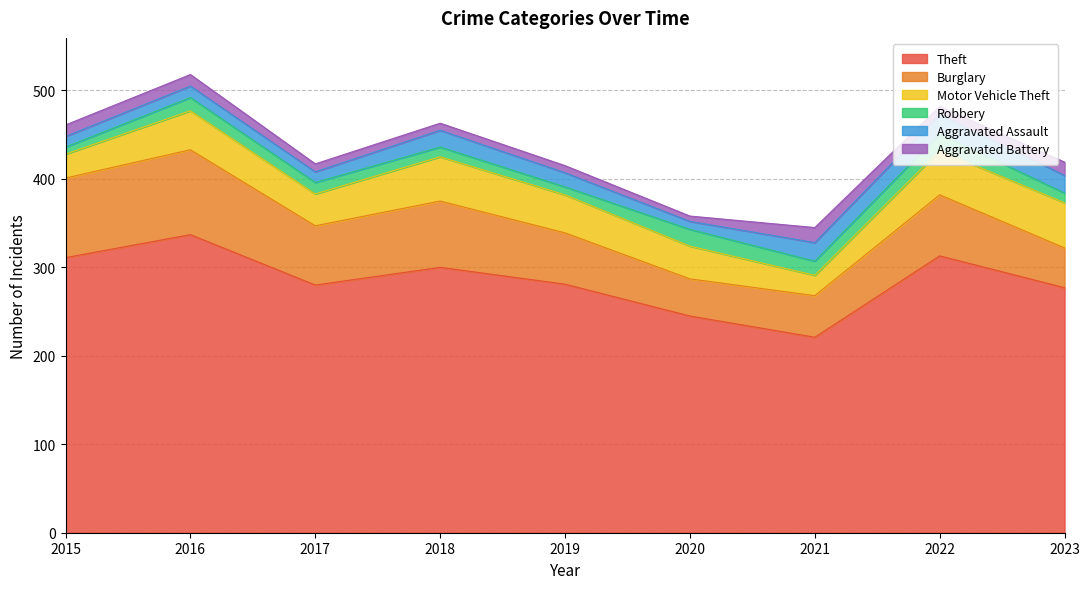

Which category has the highest value across all series?

2016